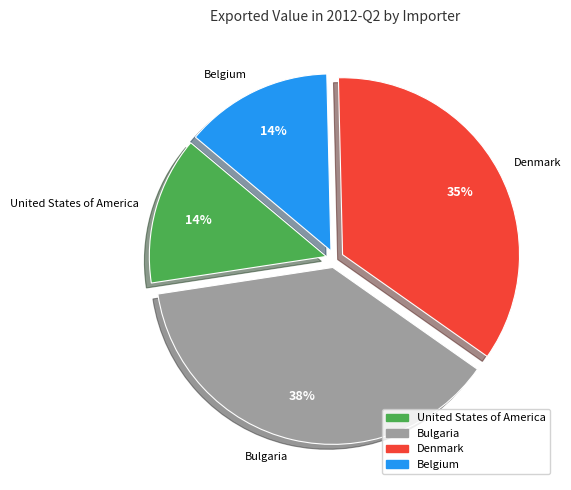

To the nearest percent, what portion does Bulgaria represent?

38%